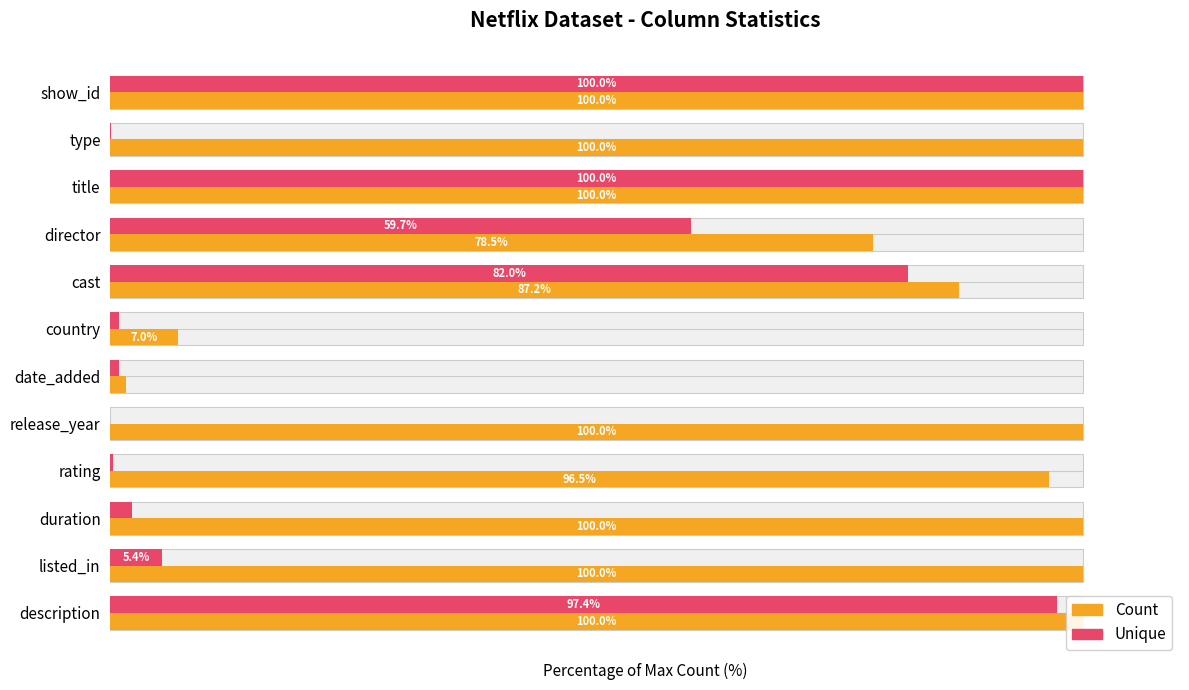

Is the value of Count at listed_in greater than the value of Unique at title?

No